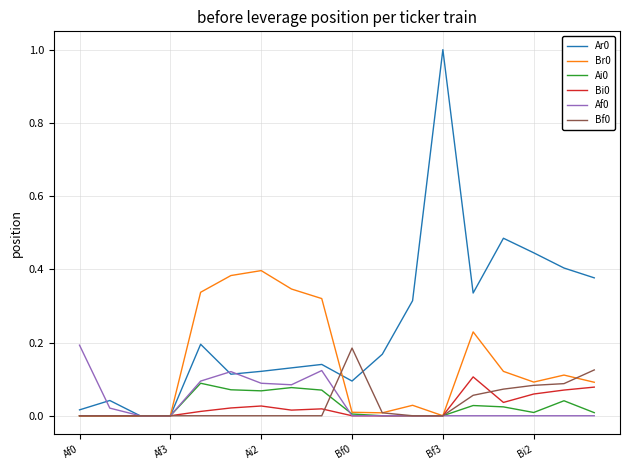

What is the greatest value displayed?

1.0